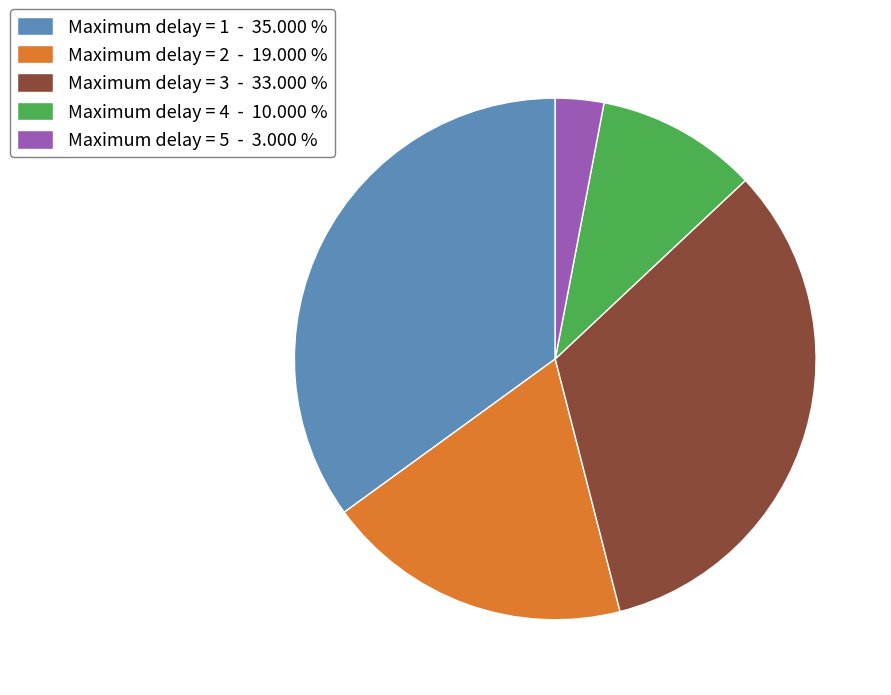

Rank the categories by value from lowest to highest.

Maximum delay = 5, Maximum delay = 4, Maximum delay = 2, Maximum delay = 3, Maximum delay = 1